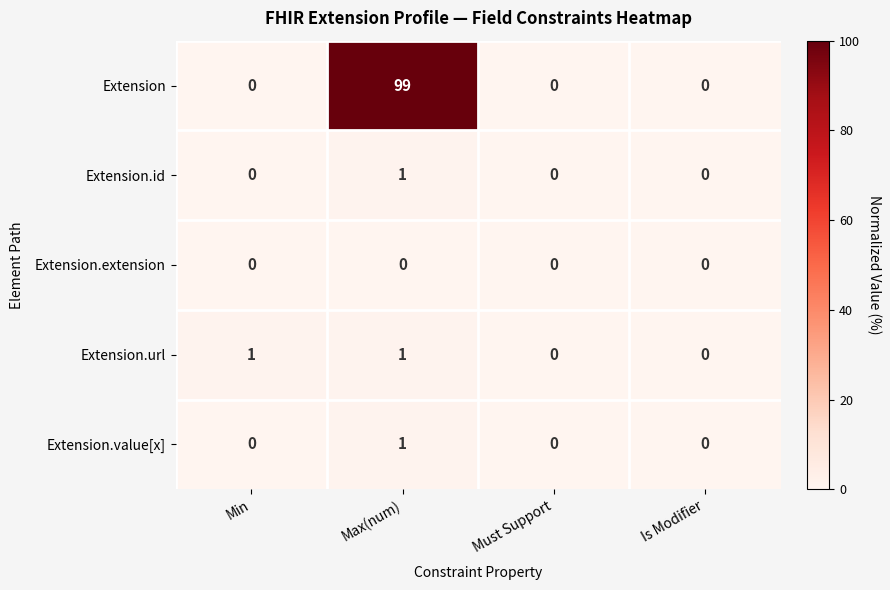

How many data points in Extension are above 0?

1